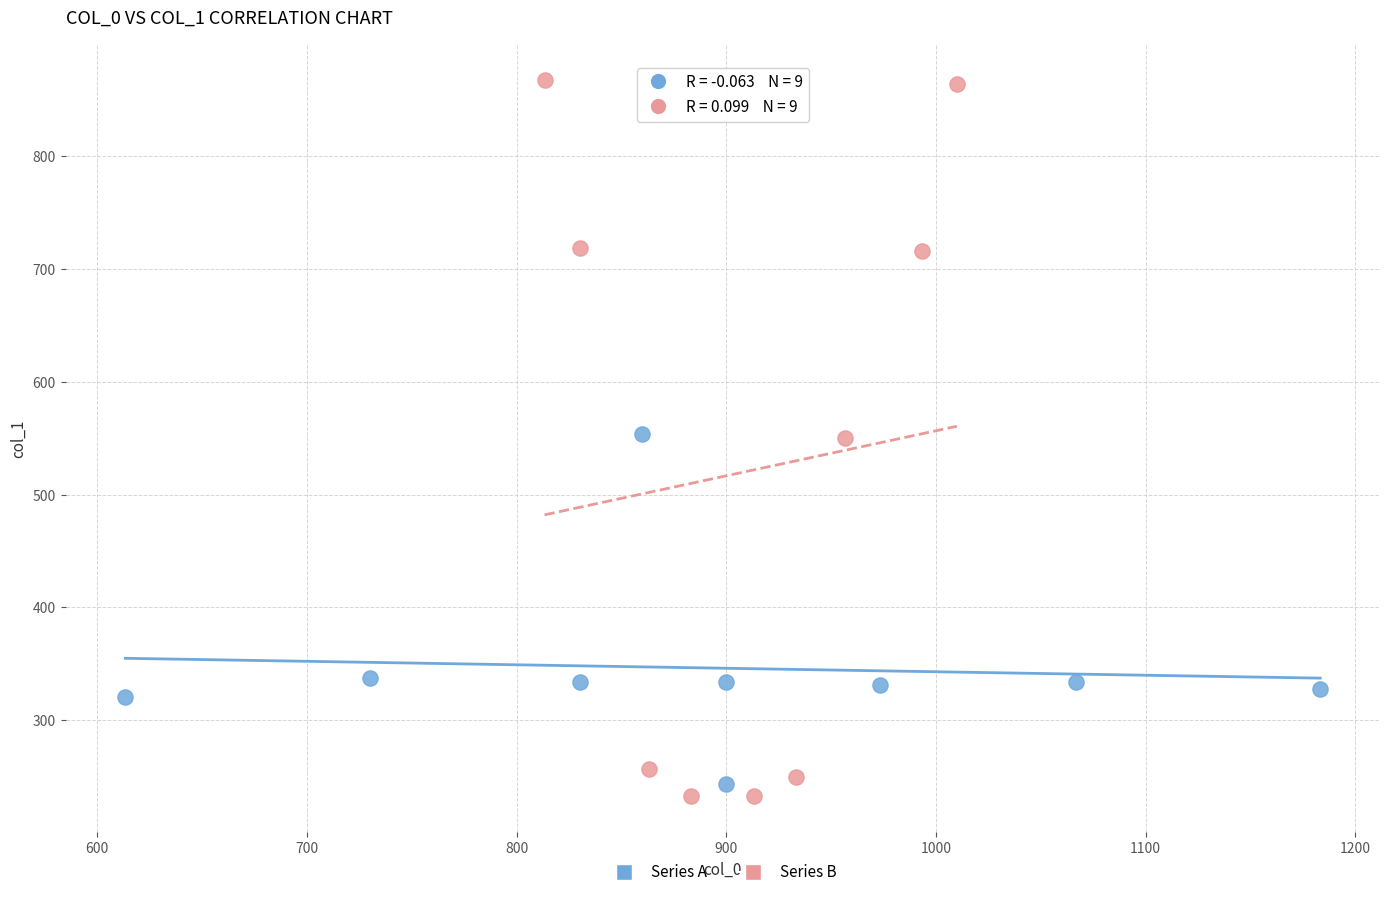

What are all the series names shown in the legend?

Series A, Series B